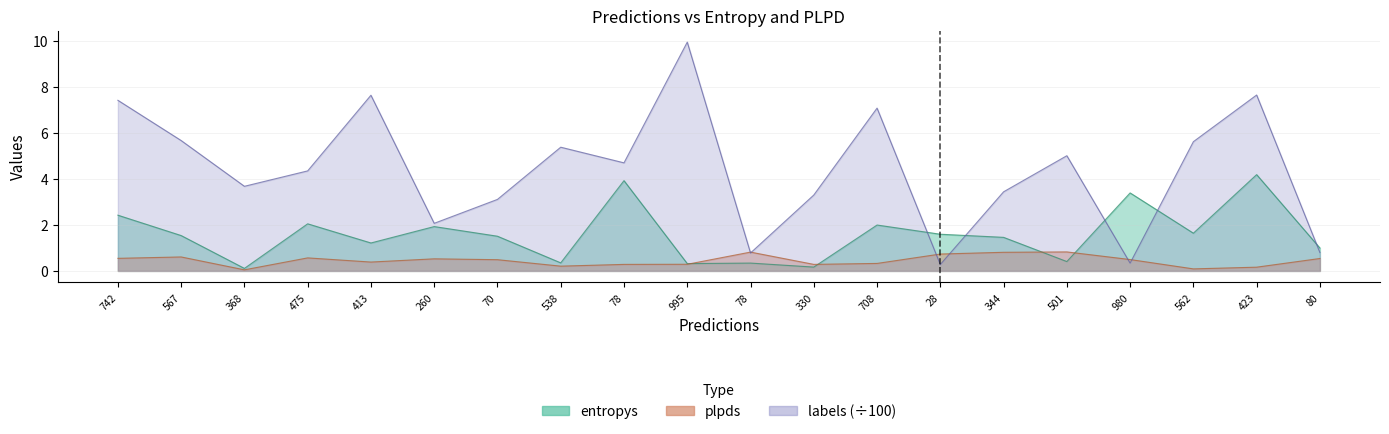

Between 995 and 78, which is larger?

78